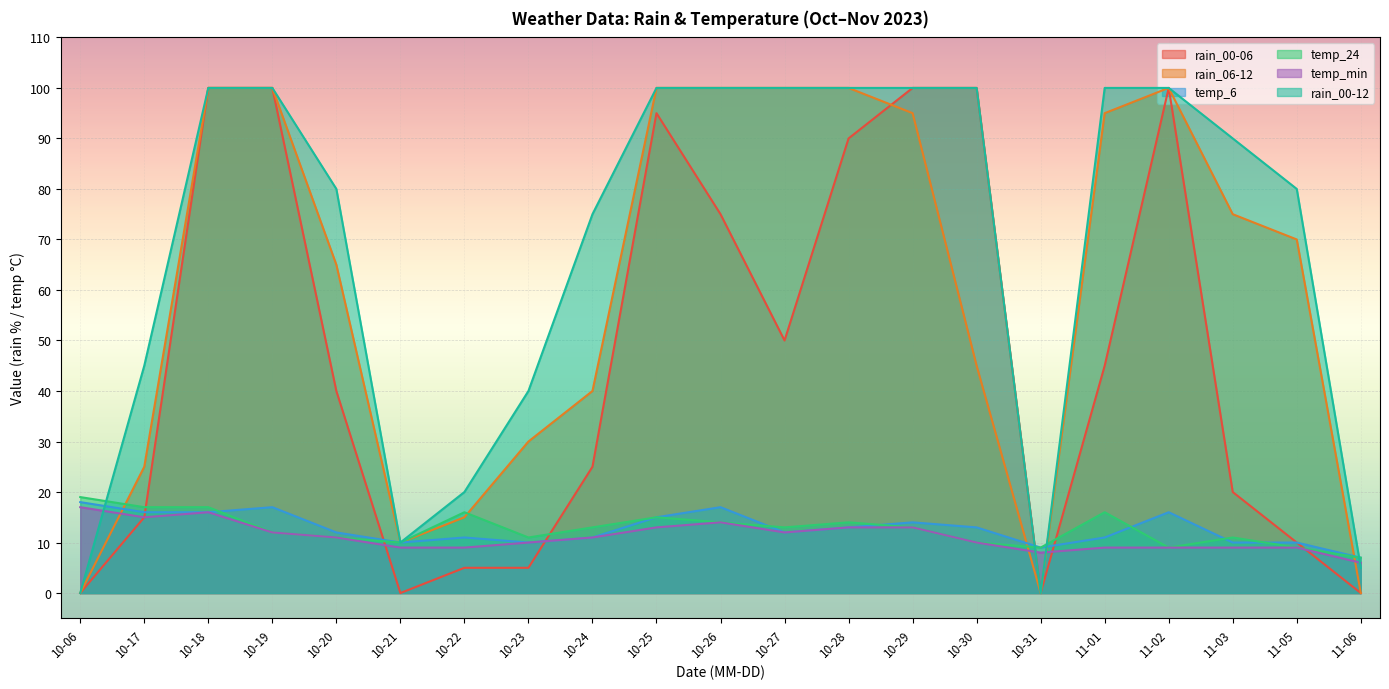

Does the chart display data point markers on the line(s)?

No